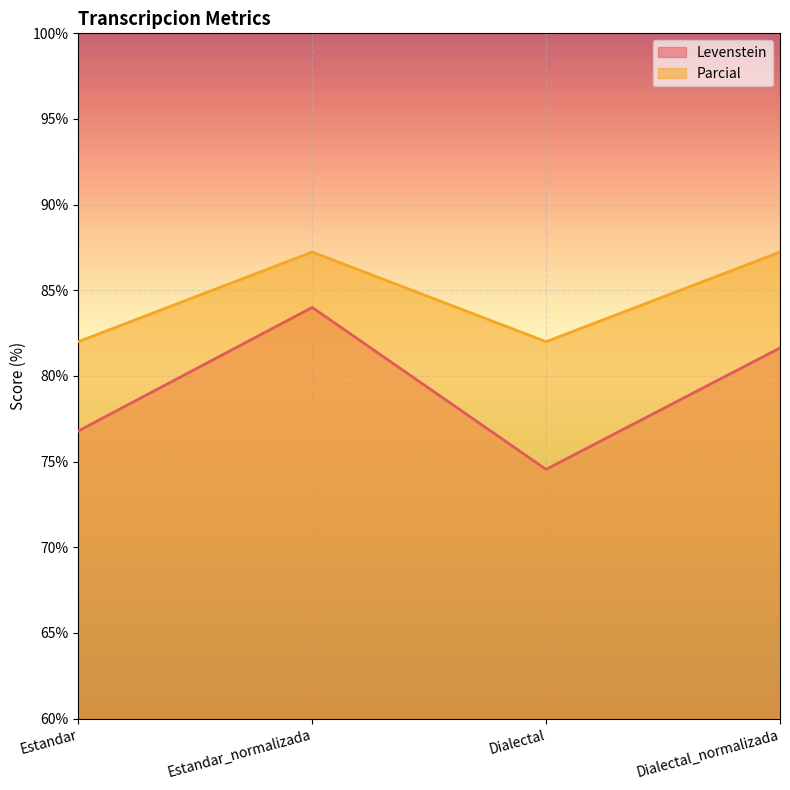

Which label corresponds to the smallest value in the chart?

Dialectal